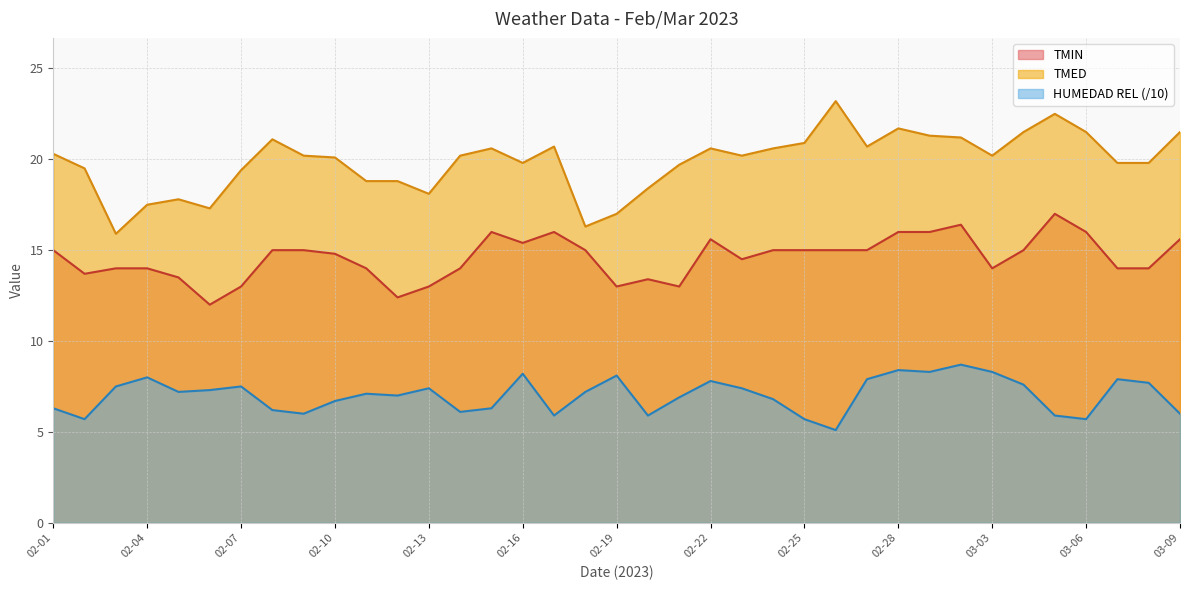

True or false: TMIN has more than 2 interior local peaks.

True